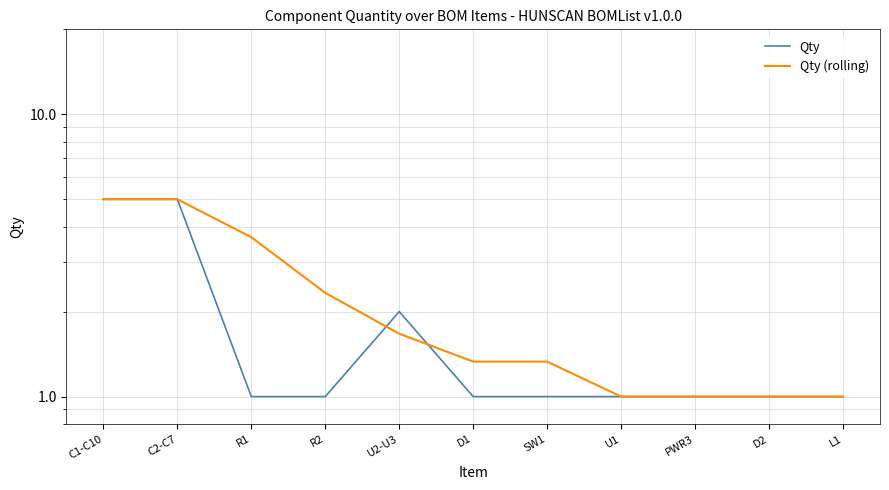

Is the value of Qty at PWR3 greater than the value of Qty (rolling) at C1-C10?

No